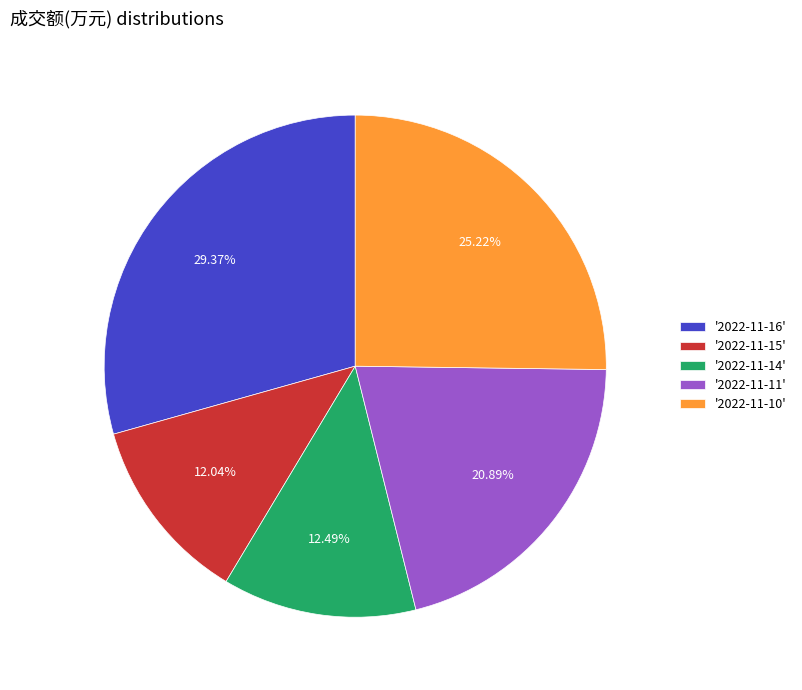

To the nearest percent, what is the difference between the largest and smallest slice percentages?

17%